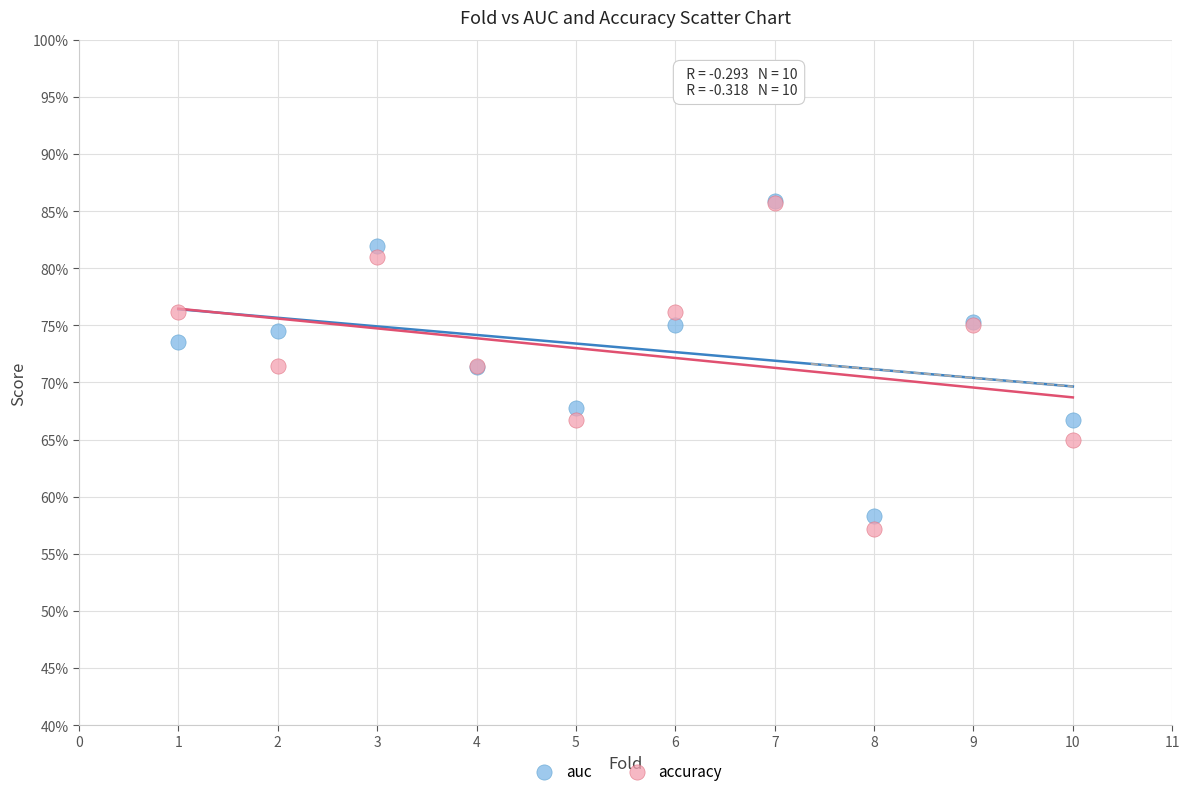

Which series has the widest spread of Y values?

accuracy